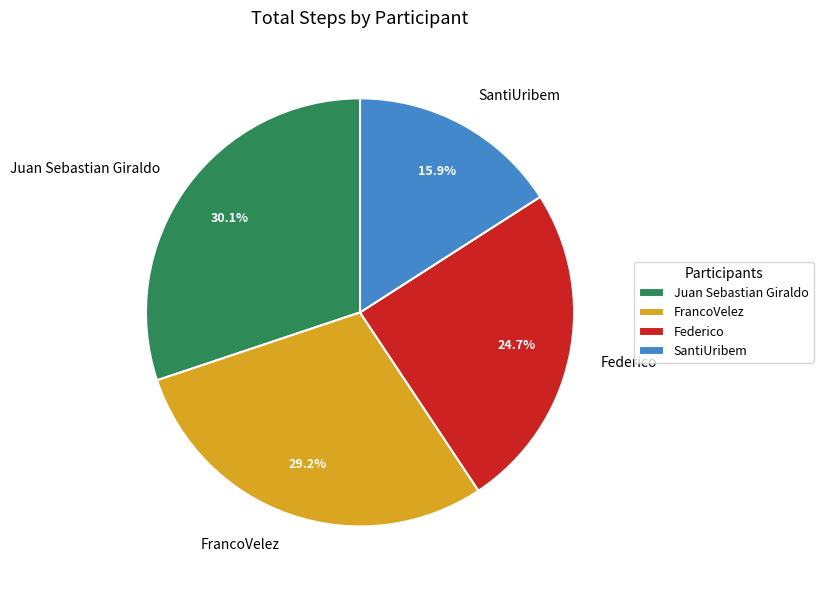

The Juan Sebastian Giraldo slice represents 62% of the pie. True or false?

False